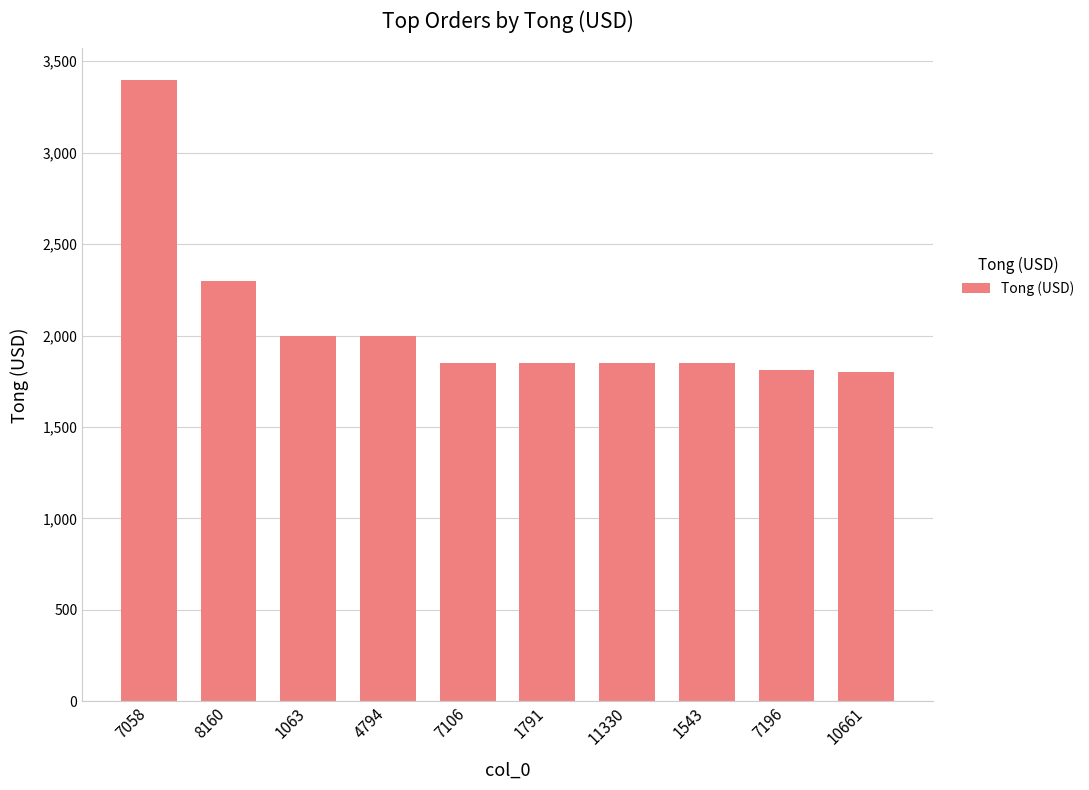

What is the label of the 3rd bar from the left?

1063